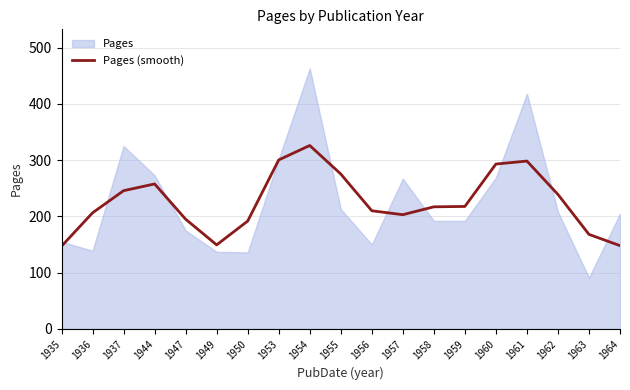

Is it true that the value at 1960 is 462.9?

False